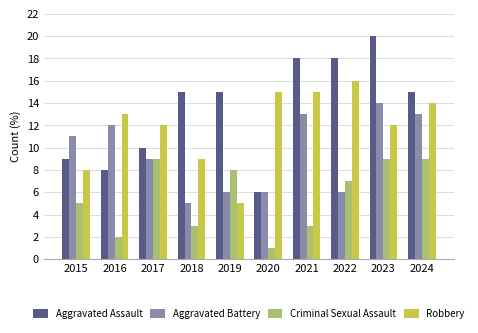

Count the number of data series in this chart.

4